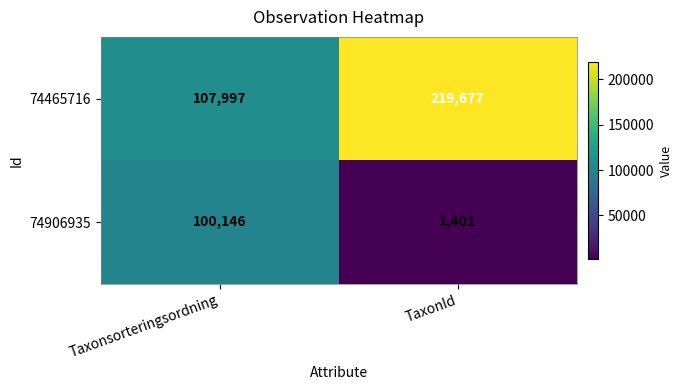

Reading left to right, extract all data points from this chart.

74465716: Taxonsorteringsordning=107997	TaxonId=219677
74906935: Taxonsorteringsordning=100146	TaxonId=1401